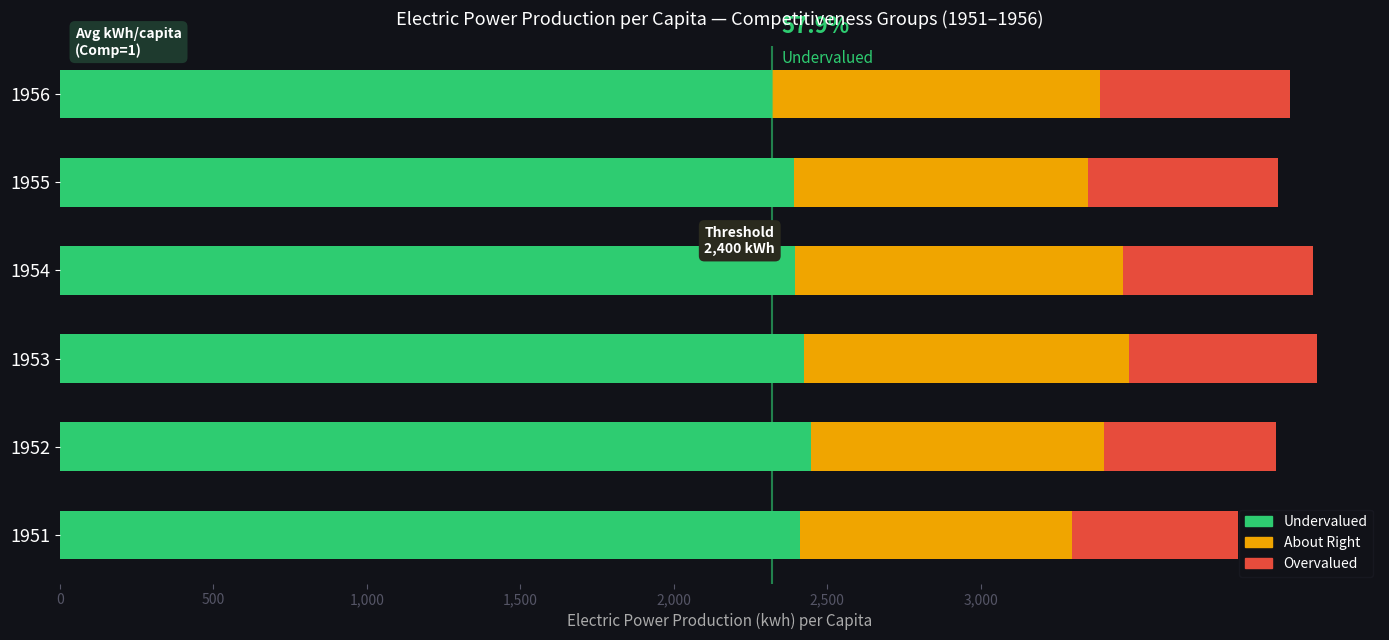

True or false: Undervalued has a value of 2392 at 1955.

True